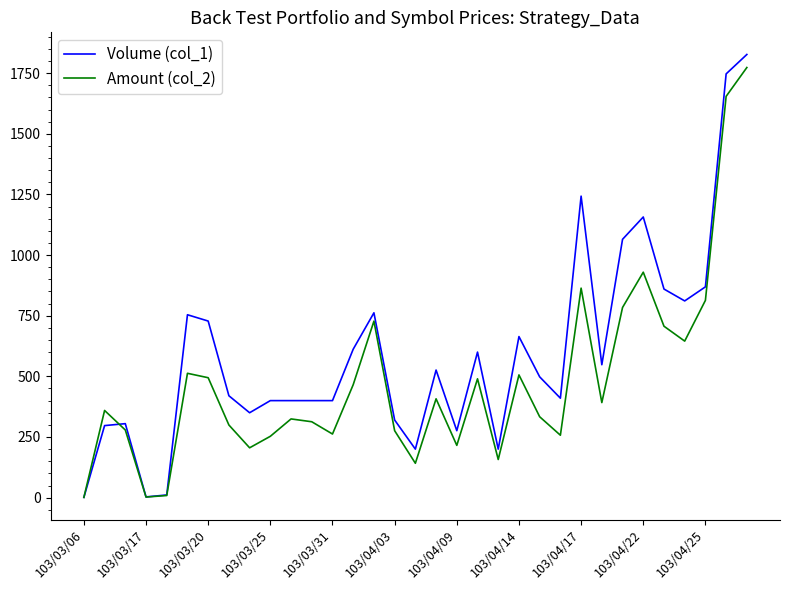

Which series has the widest spread of values?

Volume (col_1)